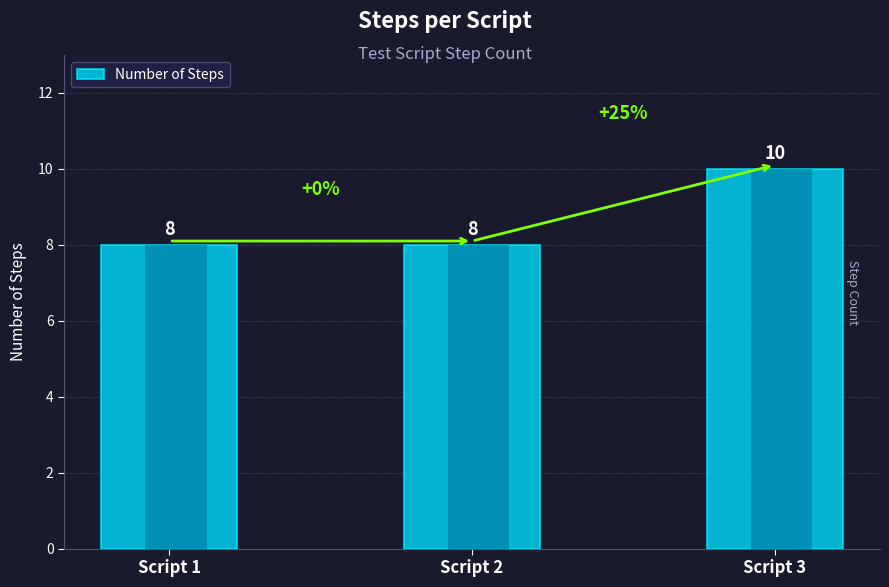

Where is the data nearest to the value 9?

Script 1